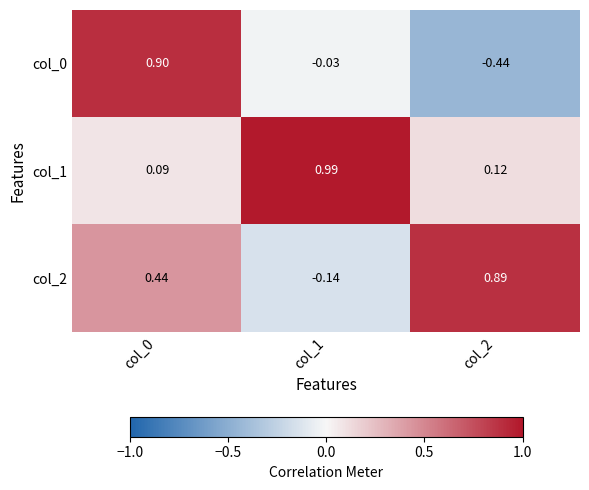

Which series has the largest total across all categories?

col_1